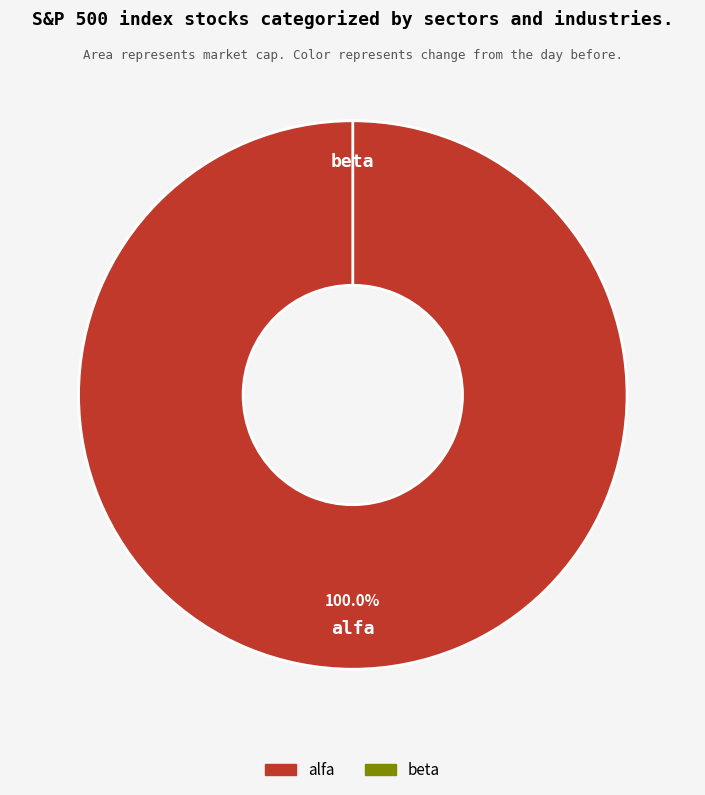

Which category has the smallest portion of the pie?

beta